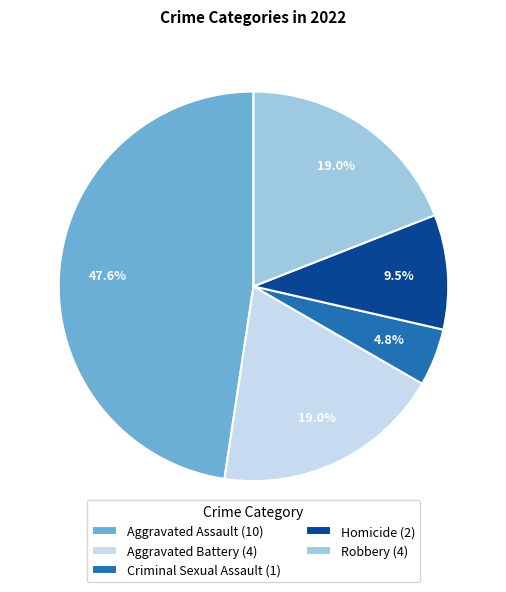

To the nearest percent, what is the combined percentage of Aggravated Assault and Robbery?

67%